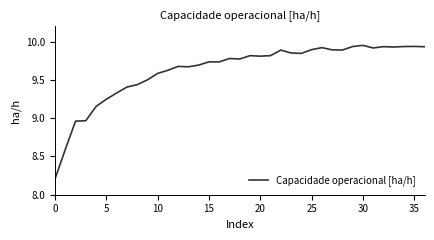

What is the difference between the maximum and minimum values?

1.7